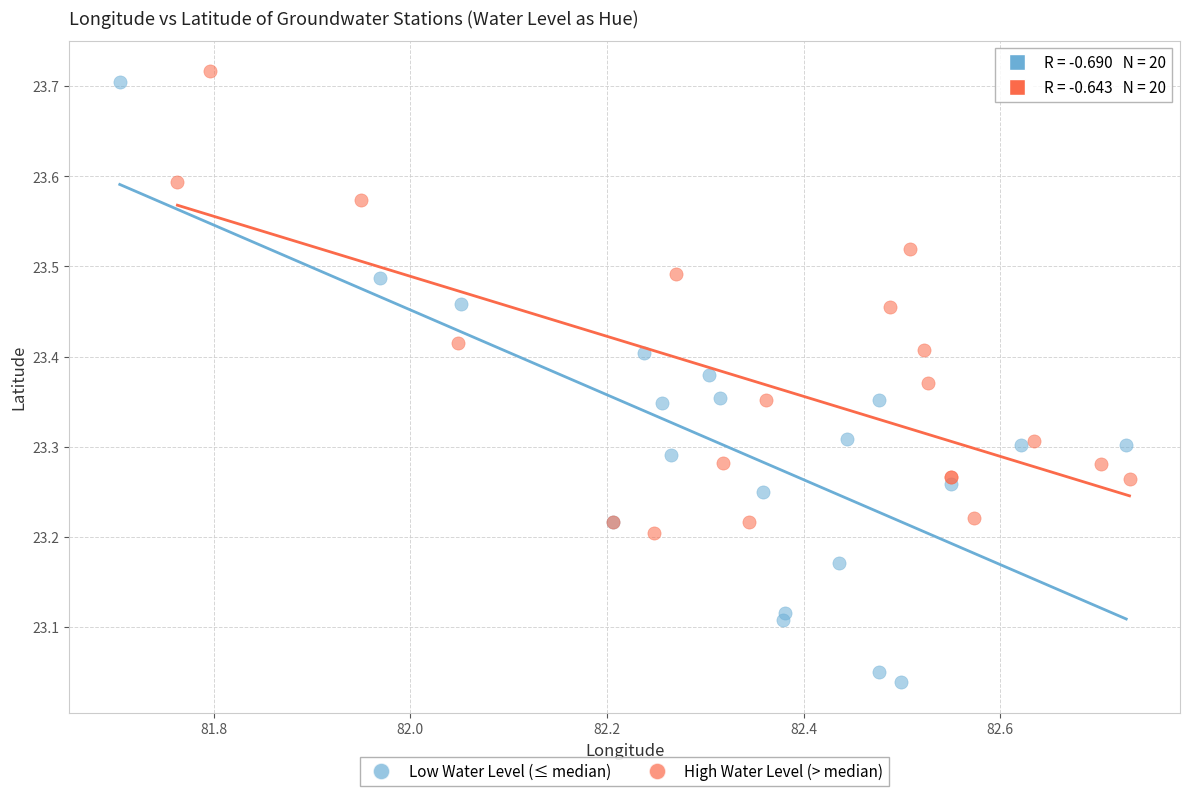

What are all the series names shown in the legend?

Low Water Level (≤ median), High Water Level (> median)